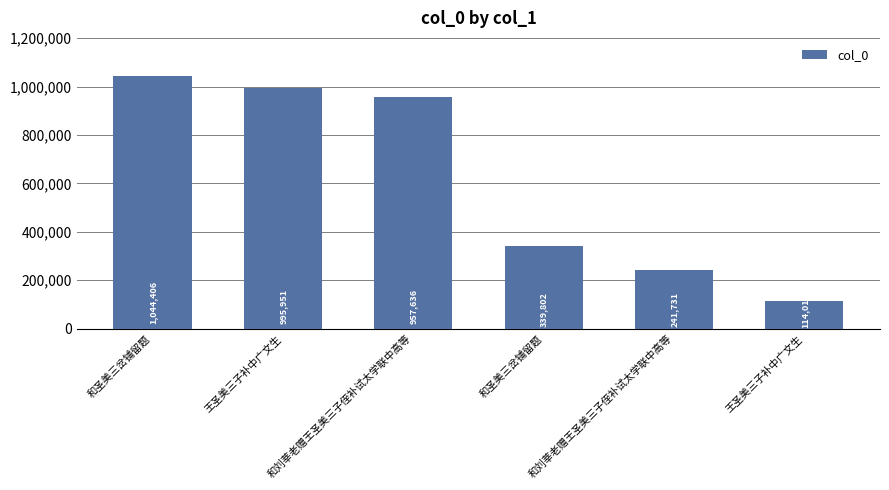

Reading left to right, transcribe all the data shown in this chart.

和圣美三岔铺留题=1044406	王圣美三子补中广文生=995951	和刘莘老赠王圣美三子侄补试太学联中高等=957636	和圣美三岔铺留题=339802	和刘莘老赠王圣美三子侄补试太学联中高等=241731	王圣美三子补中广文生=114016